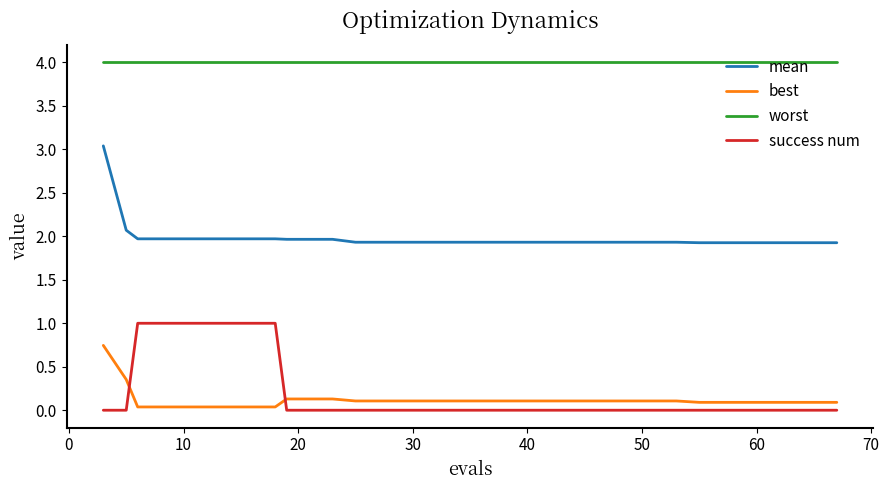

Rank the series by their maximum value, from highest to lowest.

worst, mean, success num, best